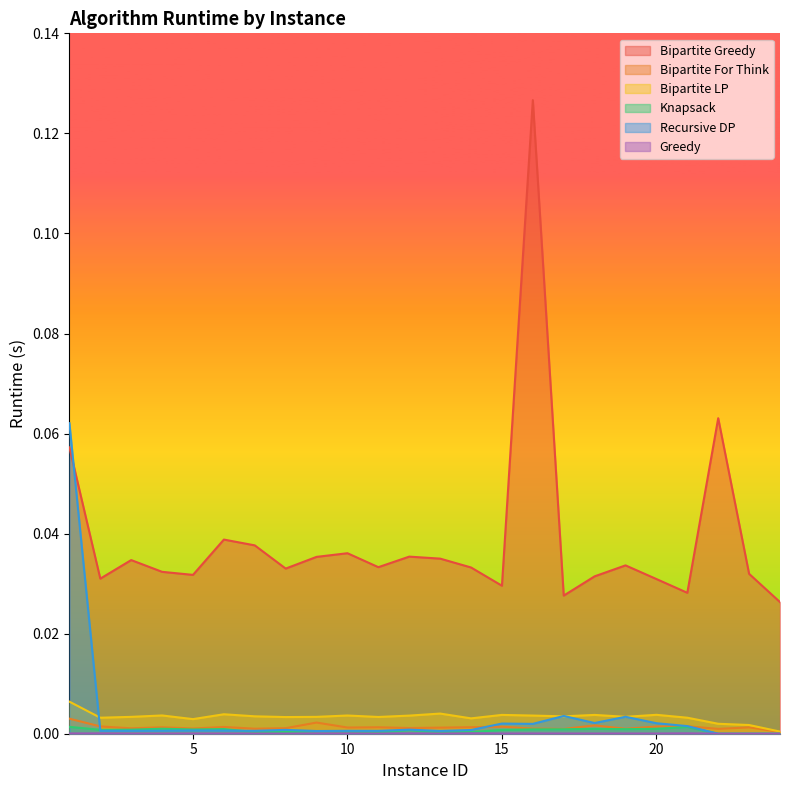

How many interior local valleys does the Knapsack series have?

6